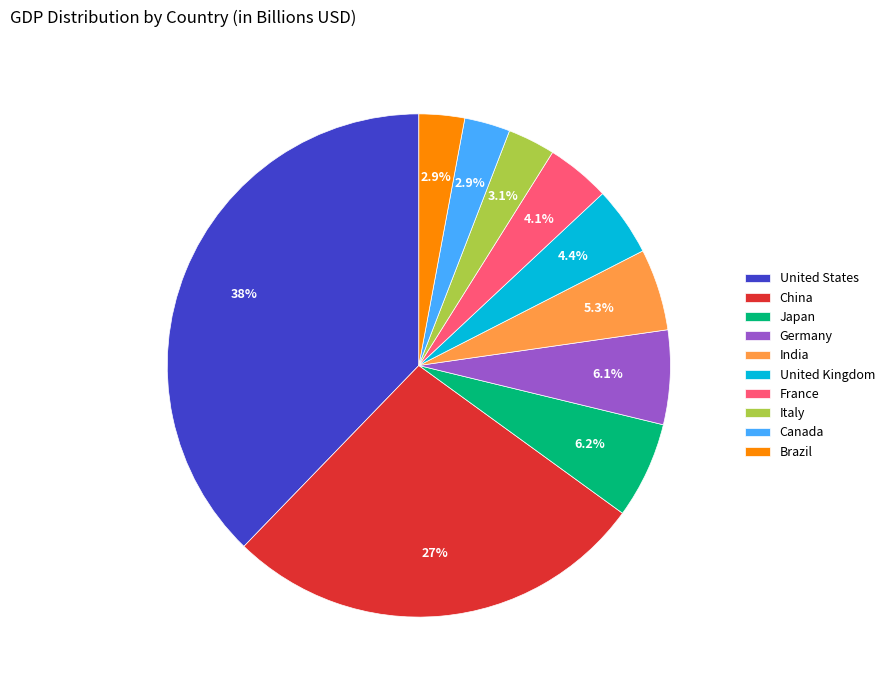

To the nearest percent, what is the difference between the India and Germany slice percentages?

1%